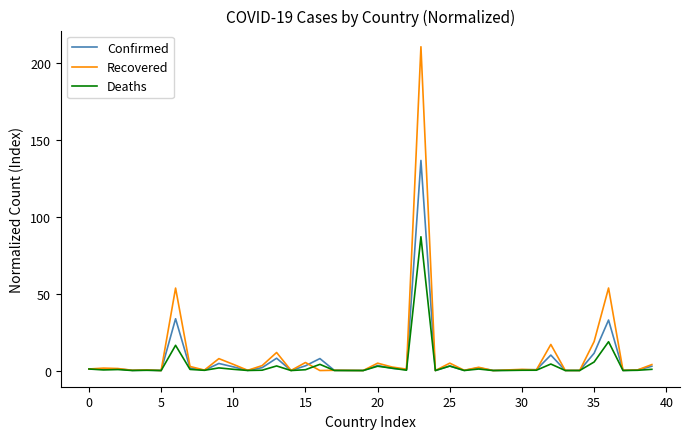

Which series has the widest spread of values?

Recovered